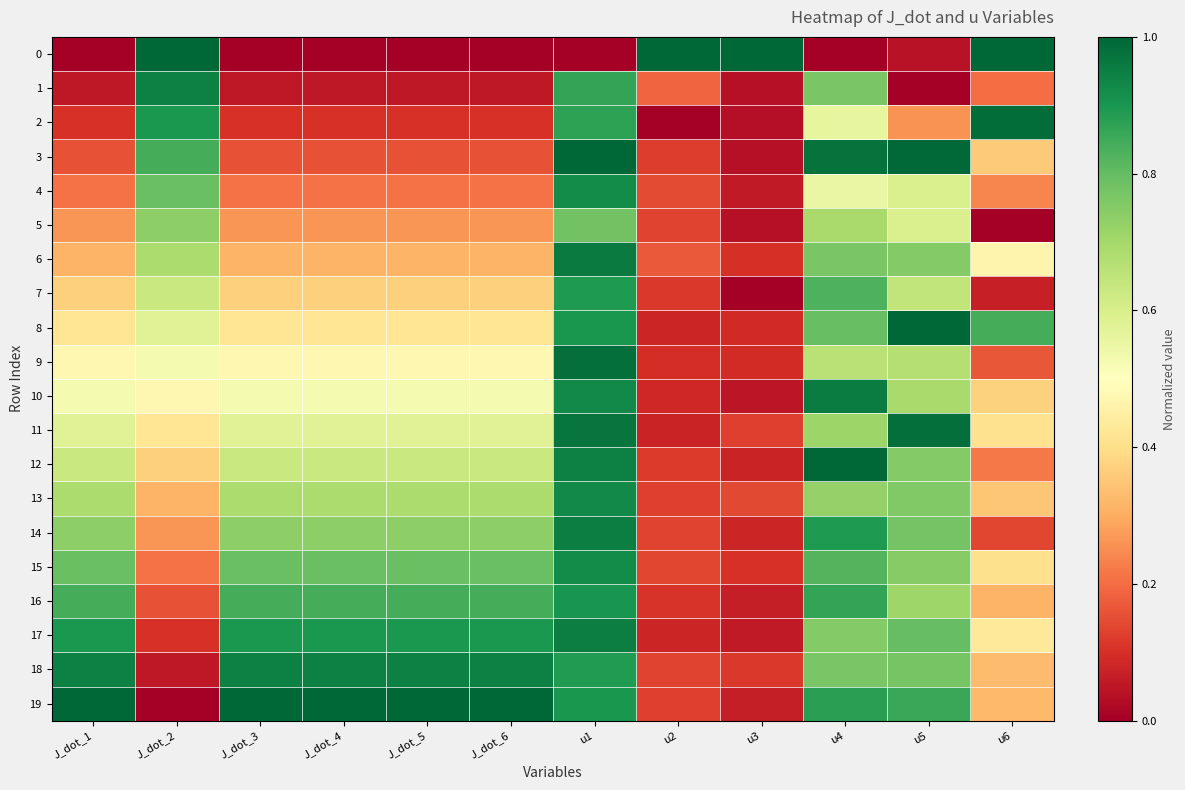

Between u6 and u3, which is larger?

u6